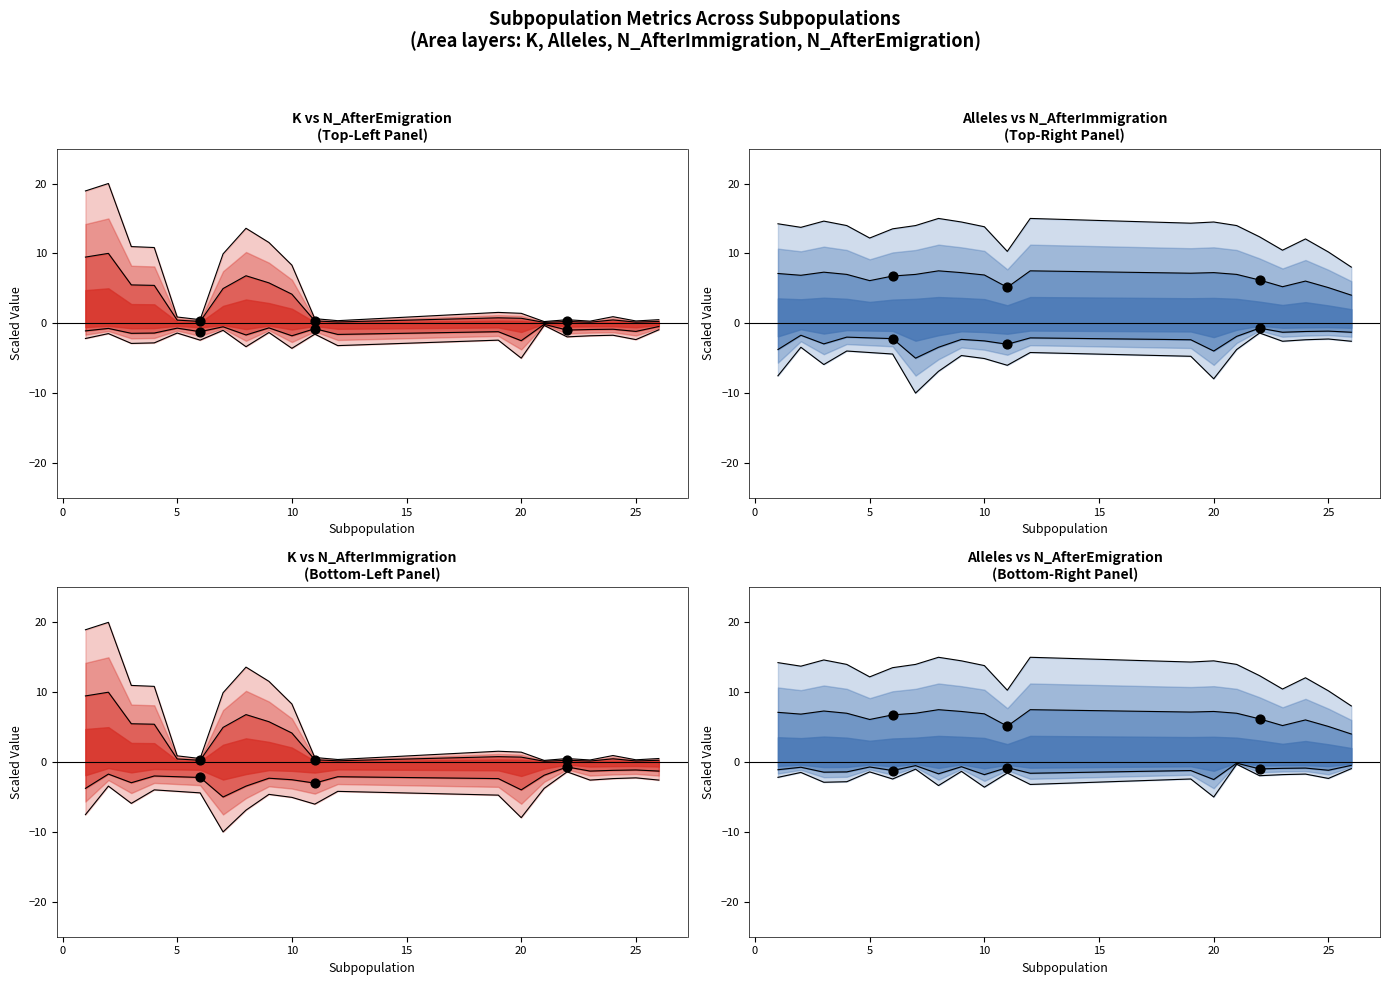

At which category is the sum across all series the highest?

2